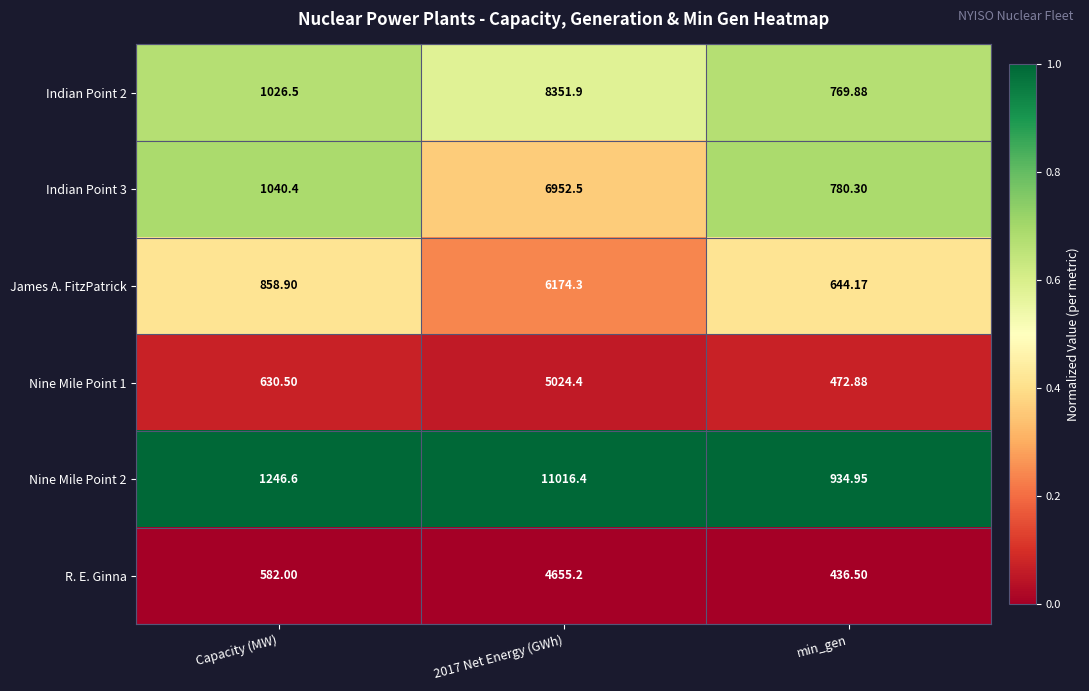

Which series has the largest total across all categories?

Nine Mile Point 2